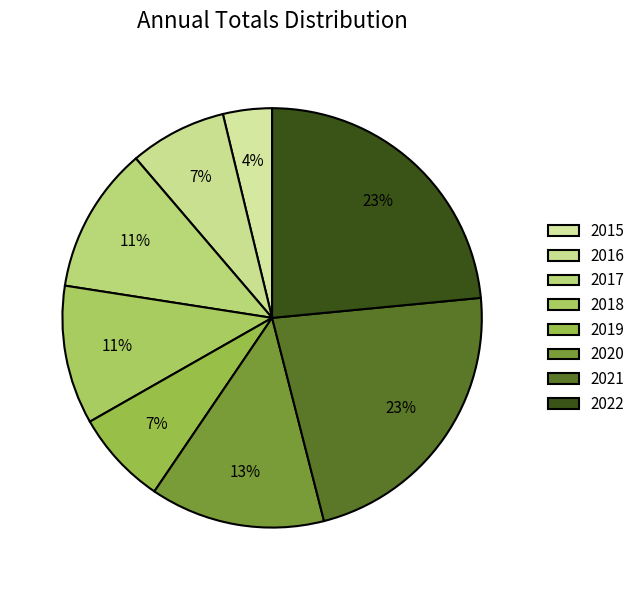

What percentage is the 2020 slice, to the nearest percent?

13%